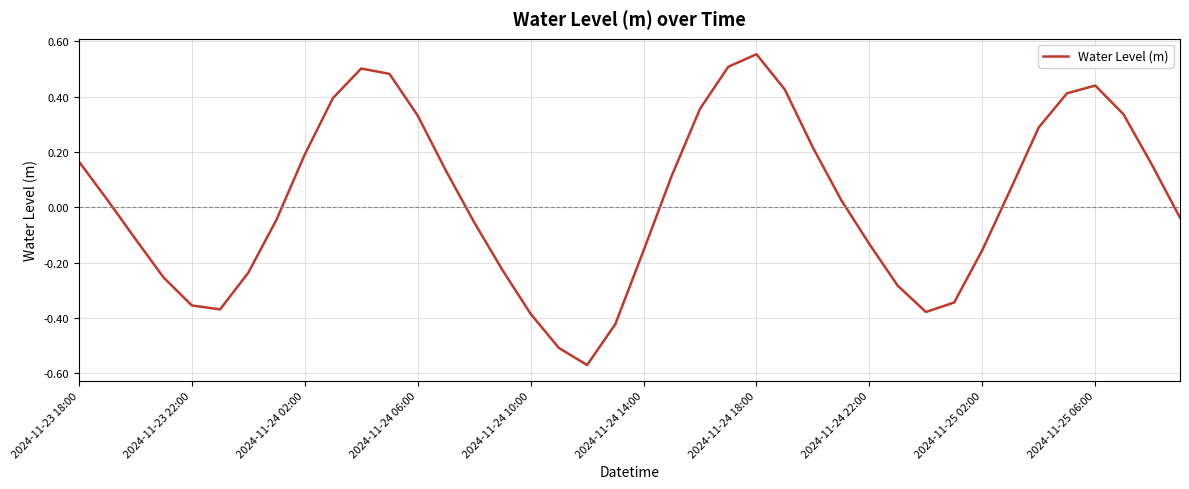

What is the difference between the maximum and minimum values?

1.1